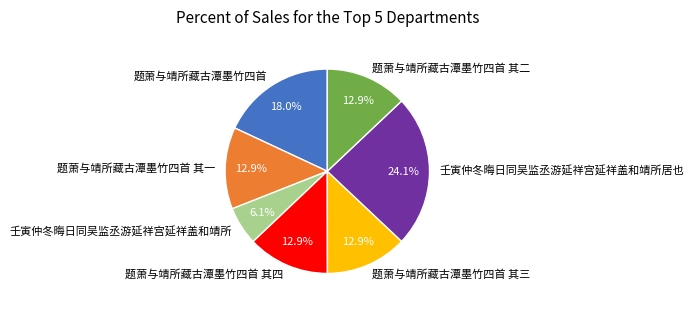

What is the smallest slice in the pie chart?

壬寅仲冬晦日同吴监丞游延祥宫延祥盖和靖所